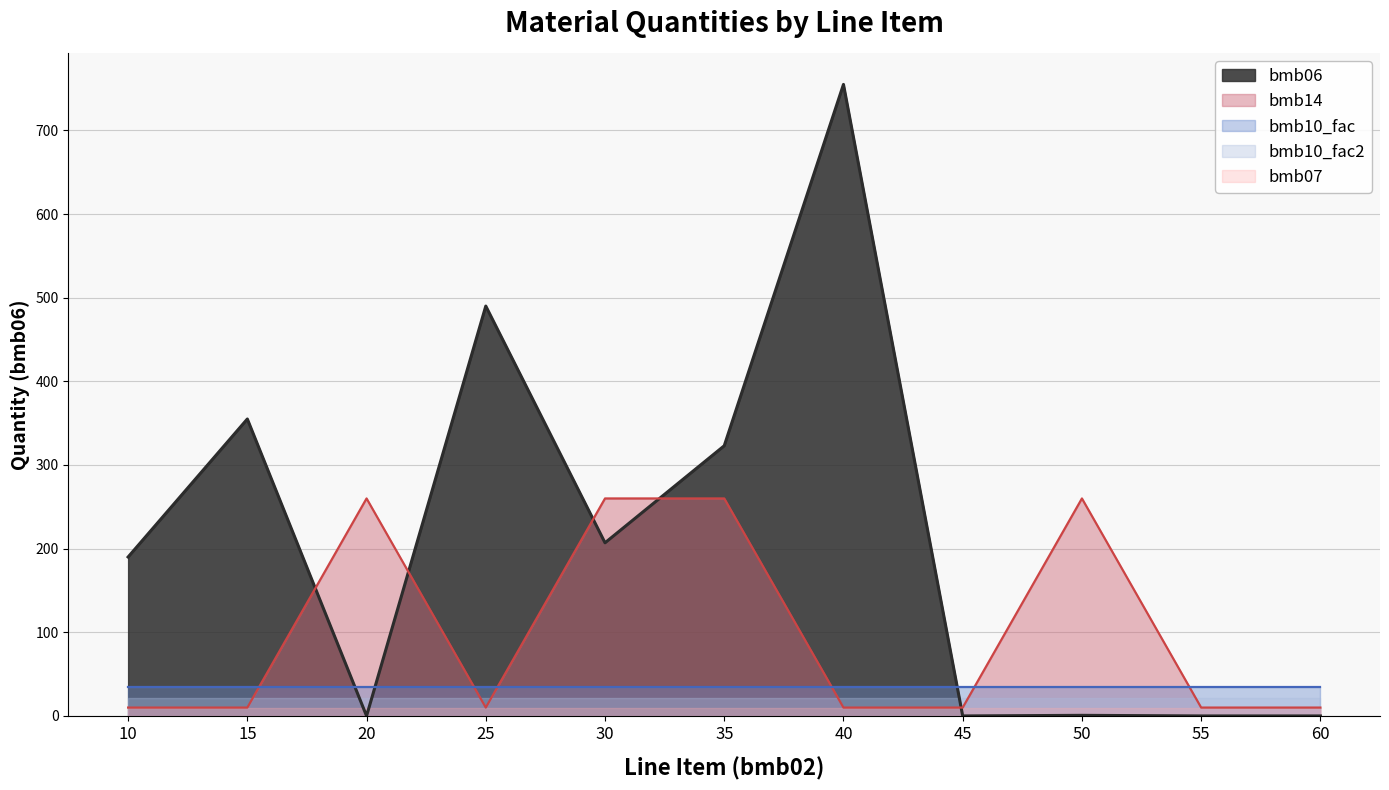

True or false: bmb14 and bmb10_fac intersect in this chart.

True